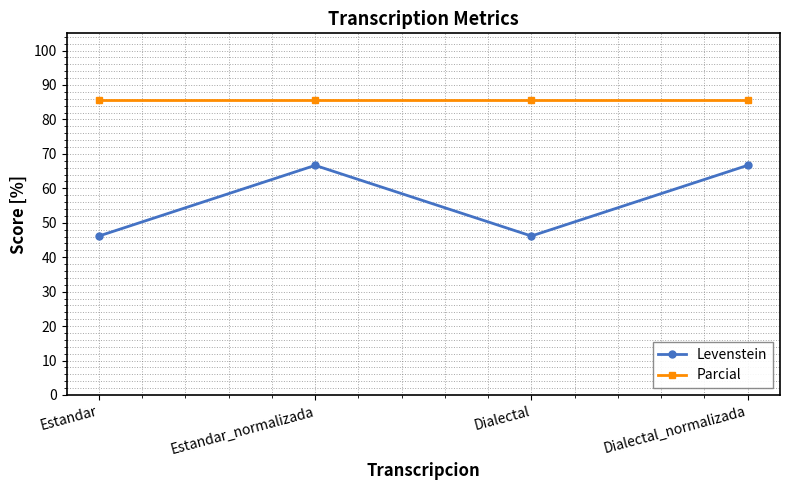

True or false: Parcial and Levenstein intersect in this chart.

False